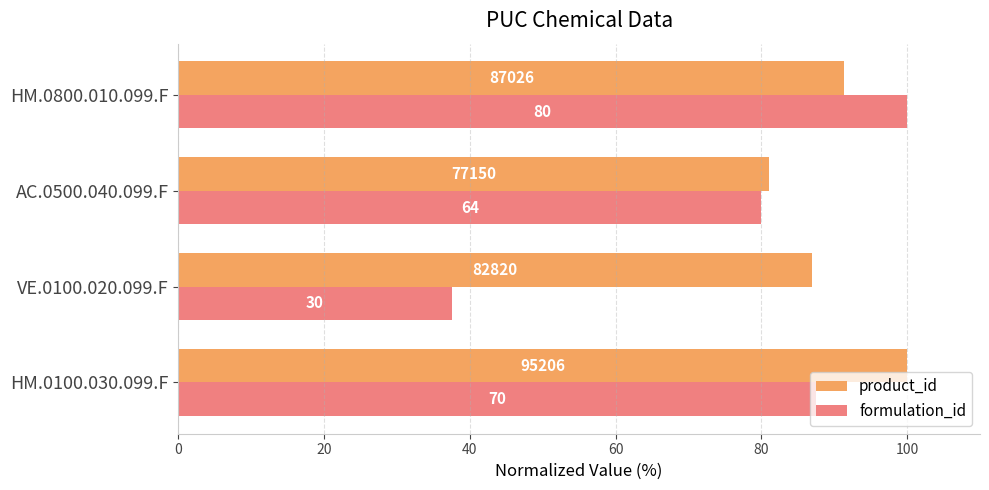

What are all the series names shown in the legend?

product_id, formulation_id